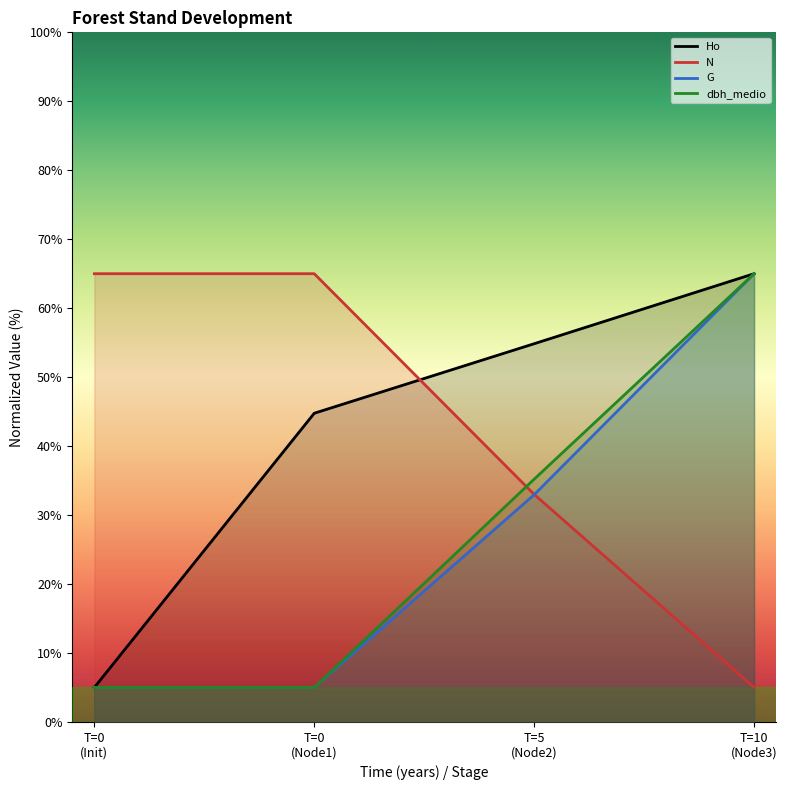

True or false: N has more than 1 interior local peaks.

False